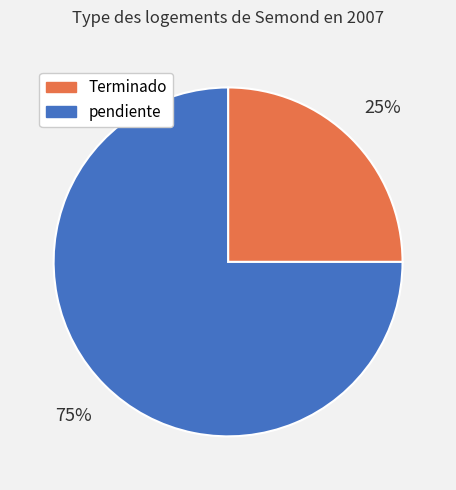

True or false: Terminado accounts for 33% of the total.

False